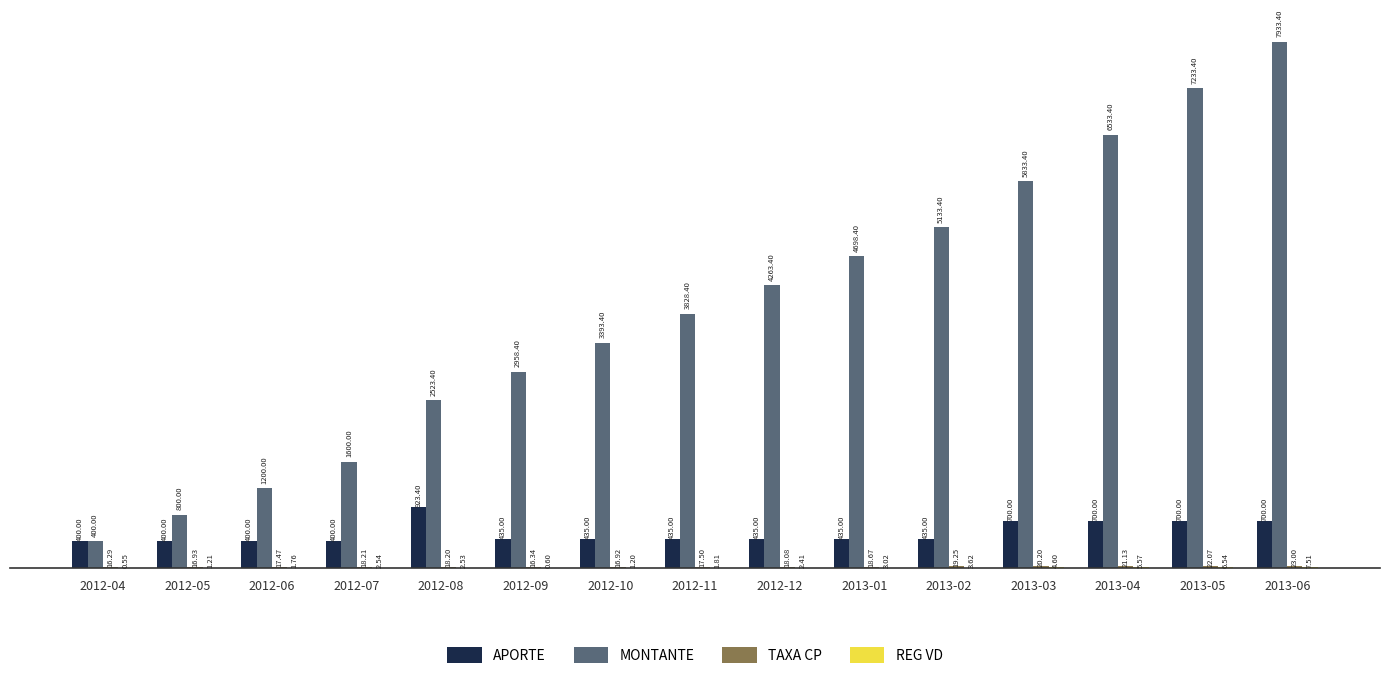

What is the average value of the APORTE series?

528.9